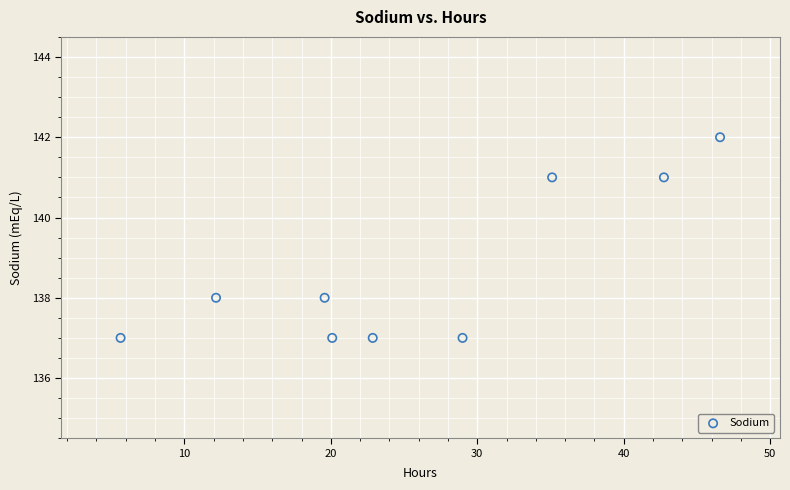

What is the range of Y values (max minus min)?

5